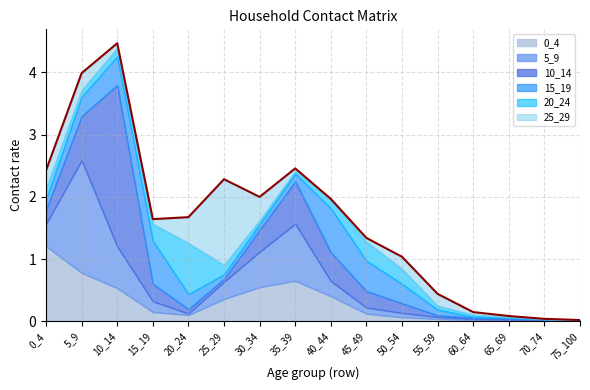

Which series changed the most between 65_69 and 70_74?

25_29